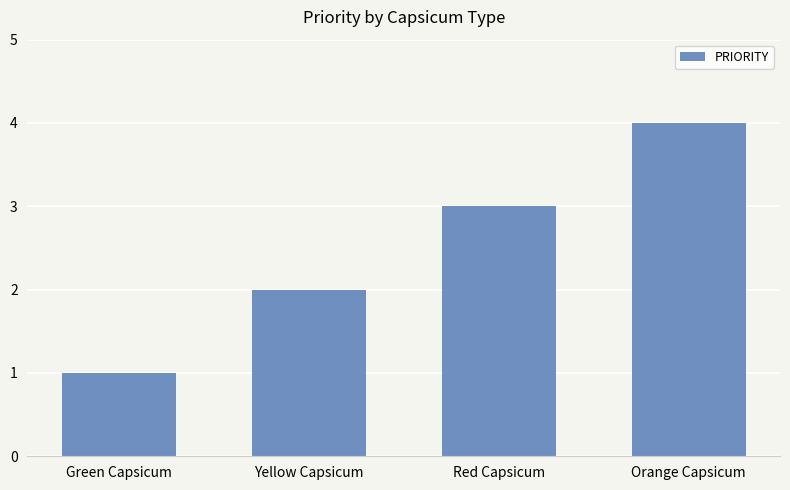

What is the value of the 1st bar from the left?

1